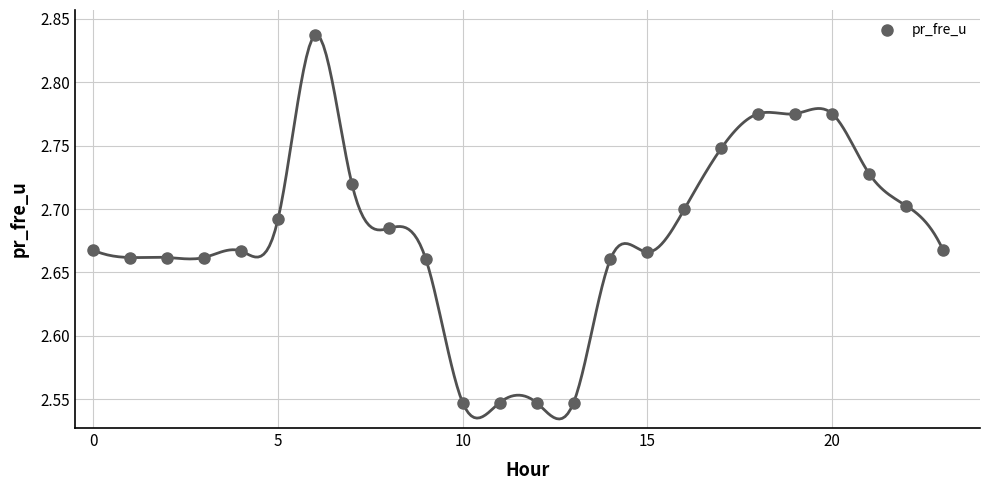

What is the range of Y values (max minus min)?

0.3